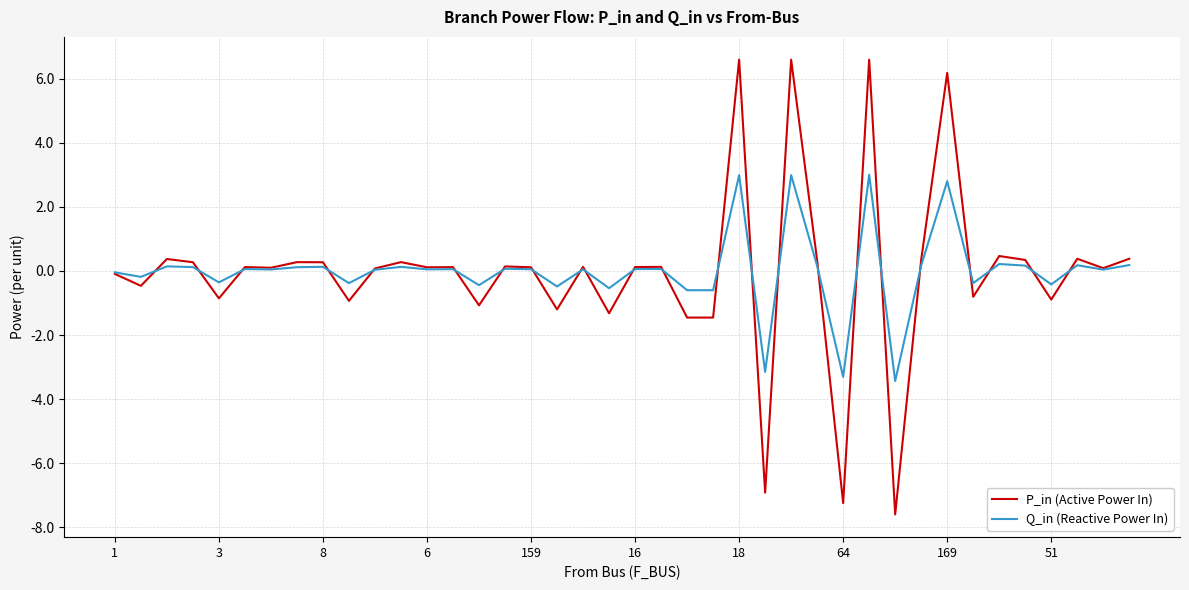

What is the minimum value for Q_in (Reactive Power In)?

-3.4